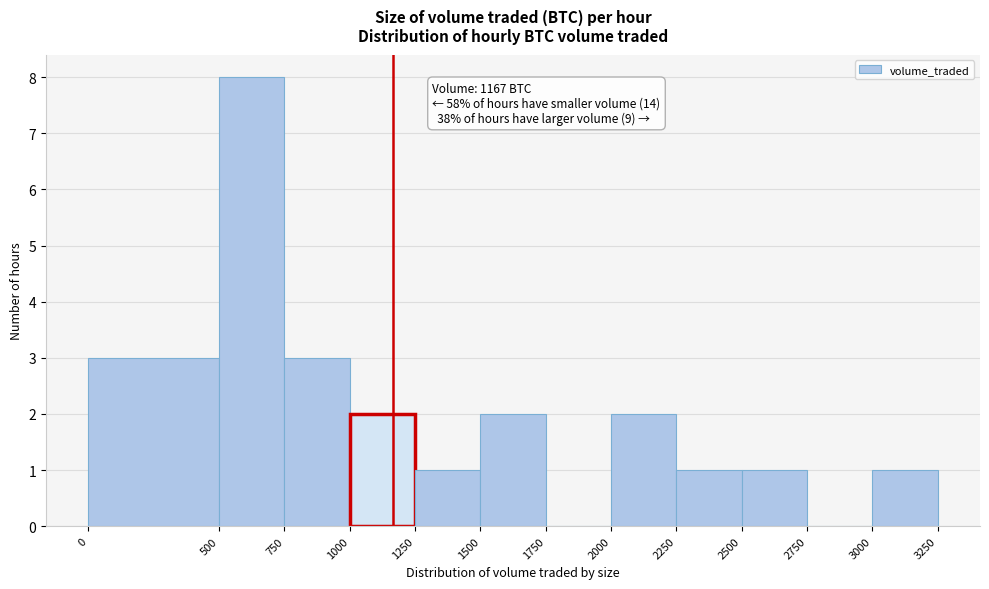

Which range on the x-axis has the tallest bar?

500 to 750